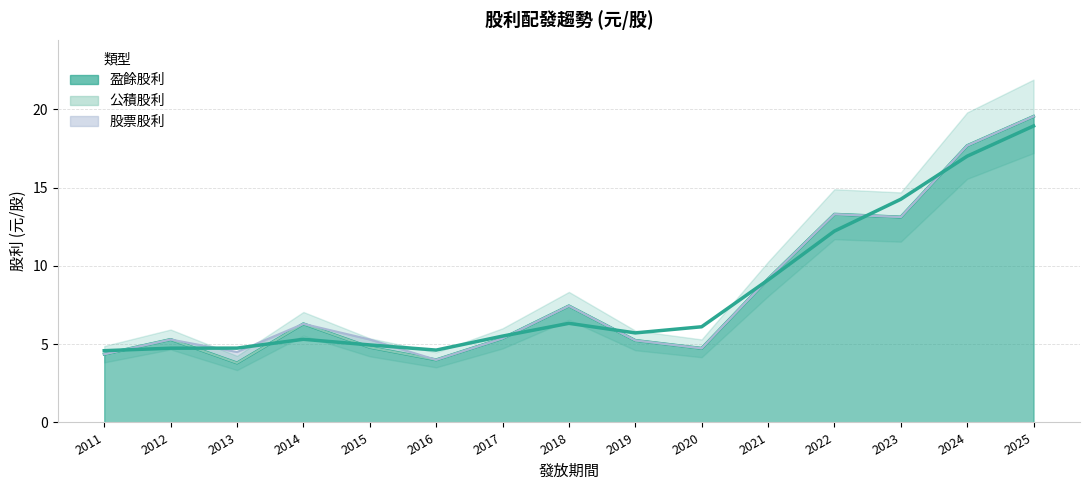

Which has a higher value, 2019 or 2012?

2012